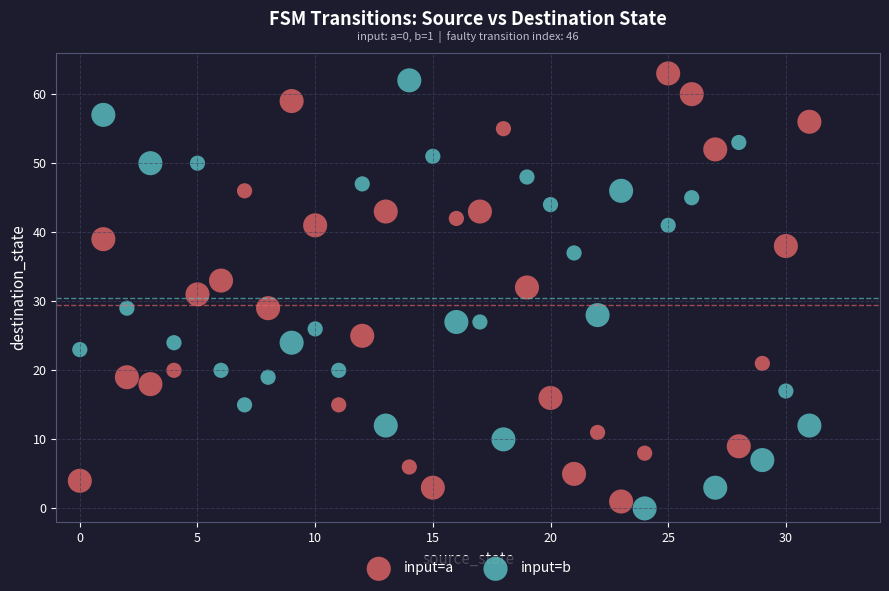

Across all data points, what is the range of Y values (max minus min)?

63